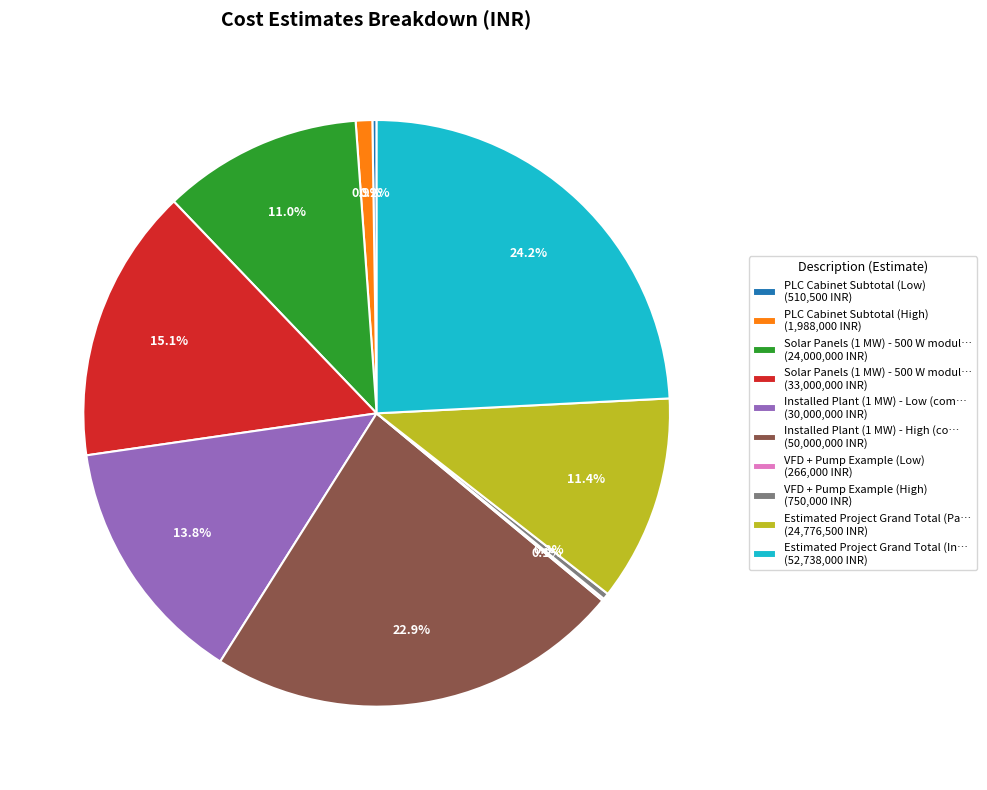

Is there any slice that represents more than half of the pie?

No